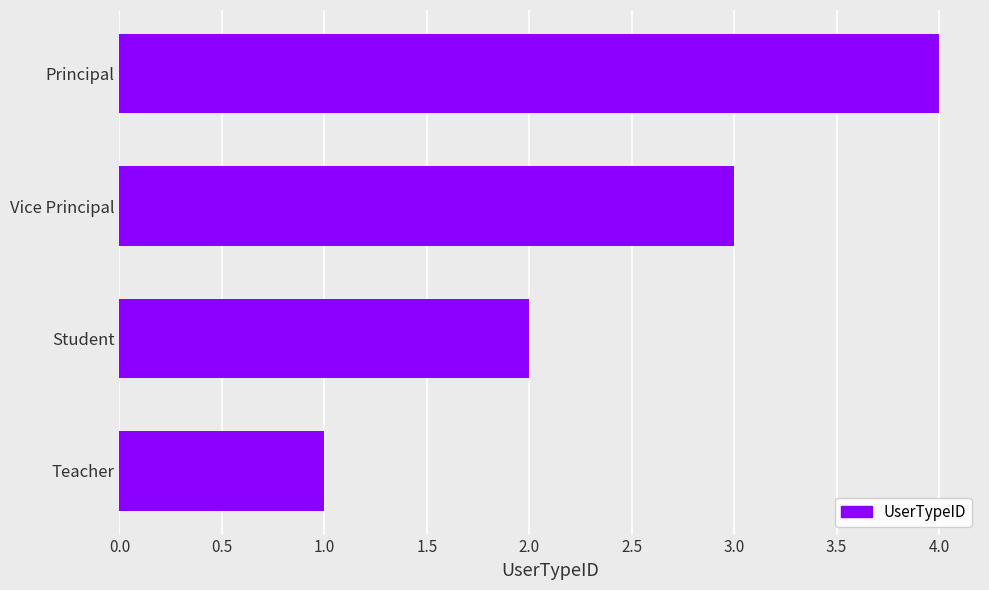

Rank the categories by value from highest to lowest.

Principal, Vice Principal, Student, Teacher